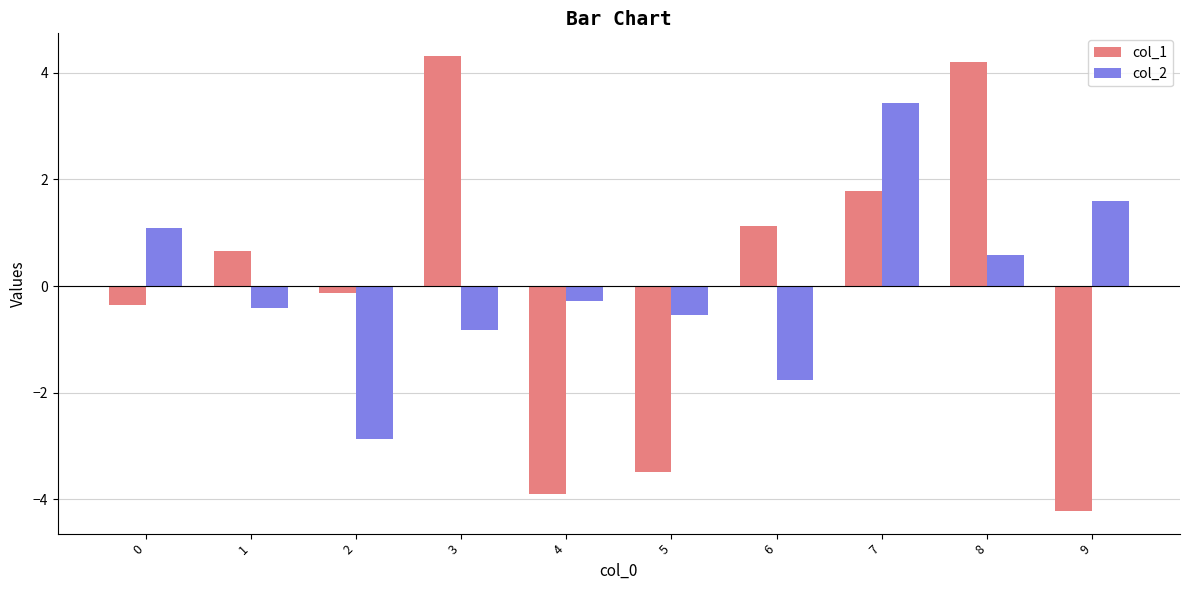

What is the difference between the highest and lowest values at 8?

3.6